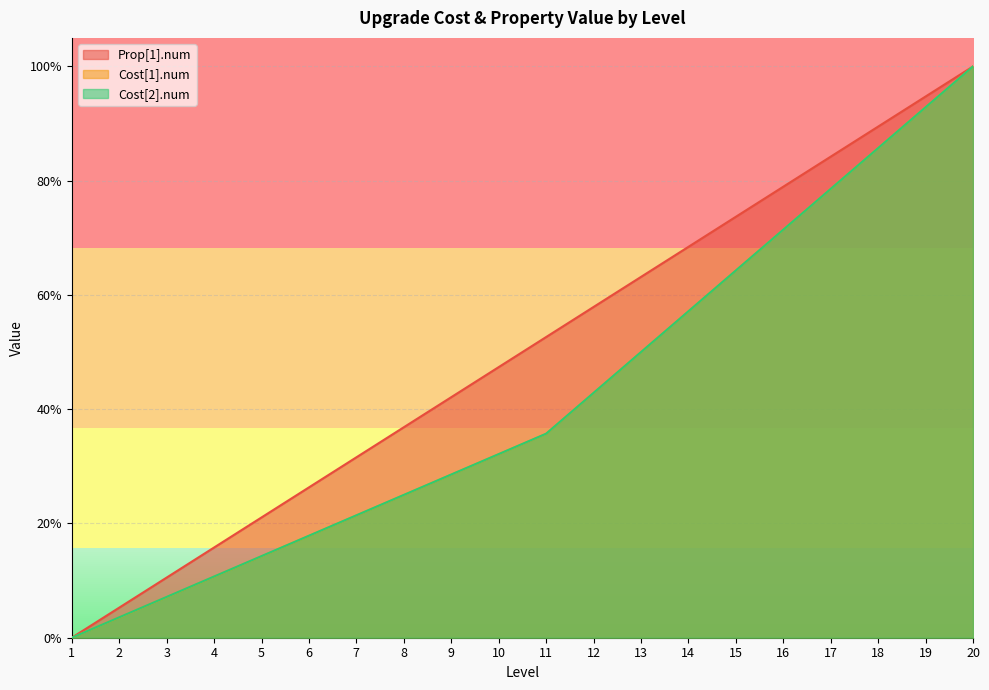

Reading left to right, list all the values displayed in this chart.

Prop[1].num: 0.0	0.1	0.1	0.2	0.2	0.3	0.3	0.4	0.4	0.5	0.5	0.6	0.6	0.7	0.7	0.8	0.8	0.9	0.9	1.0
Cost[1].num: 0.0	0.0	0.1	0.1	0.1	0.2	0.2	0.2	0.3	0.3	0.4	0.4	0.5	0.6	0.6	0.7	0.8	0.9	0.9	1.0
Cost[2].num: 0.0	0.0	0.1	0.1	0.1	0.2	0.2	0.2	0.3	0.3	0.4	0.4	0.5	0.6	0.6	0.7	0.8	0.9	0.9	1.0